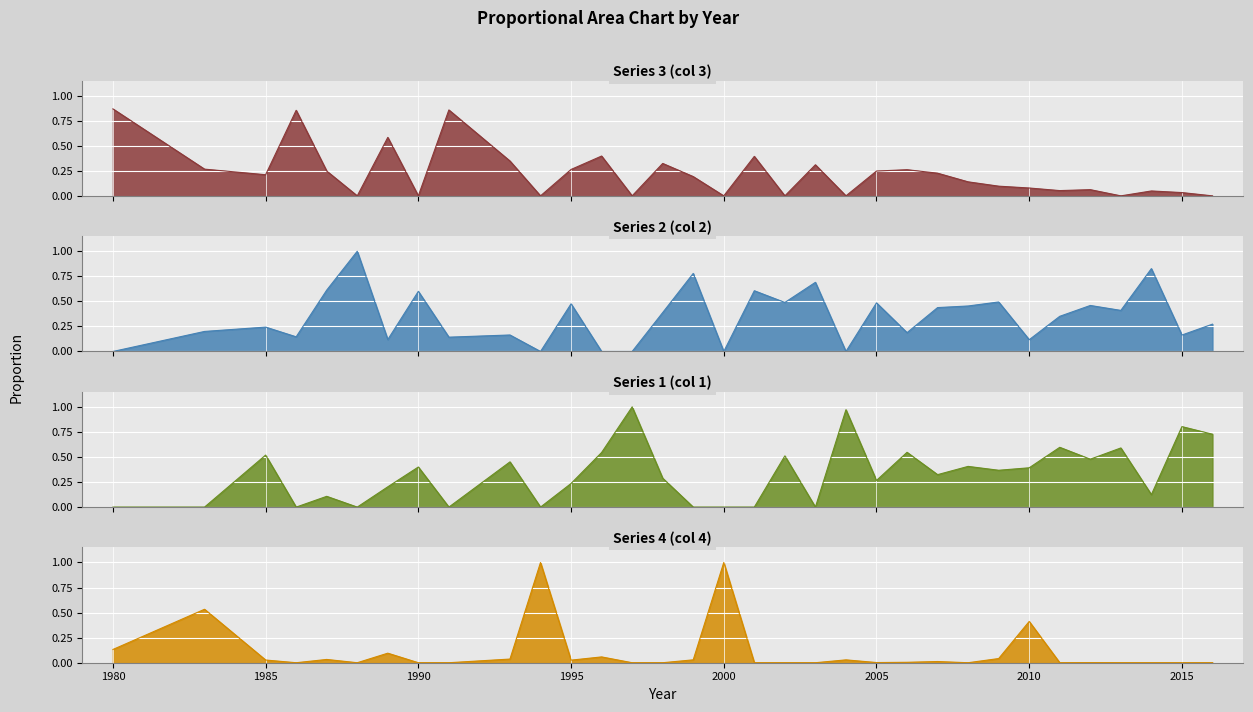

At how many categories does at least one series exceed 0?

33